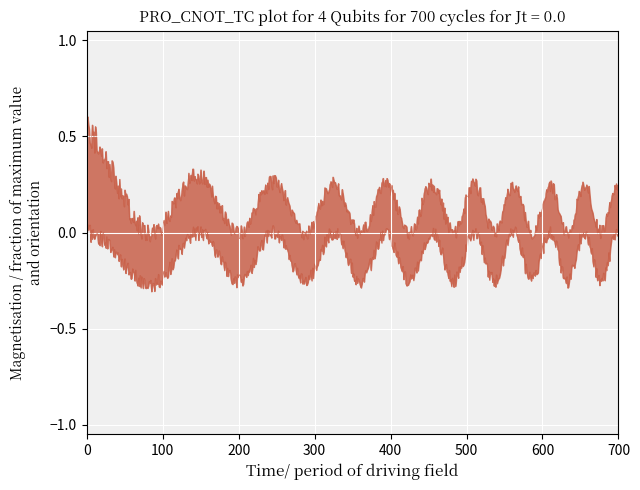

What is the total value across all series at 15?

0.5